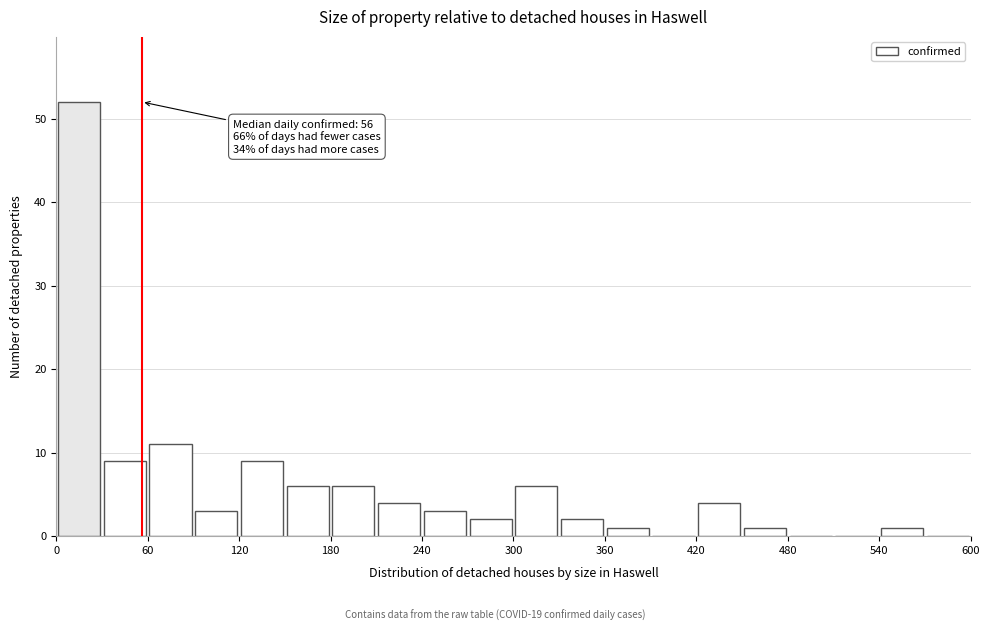

Read against the x-axis, roughly where is the centre of the tallest bar?

20